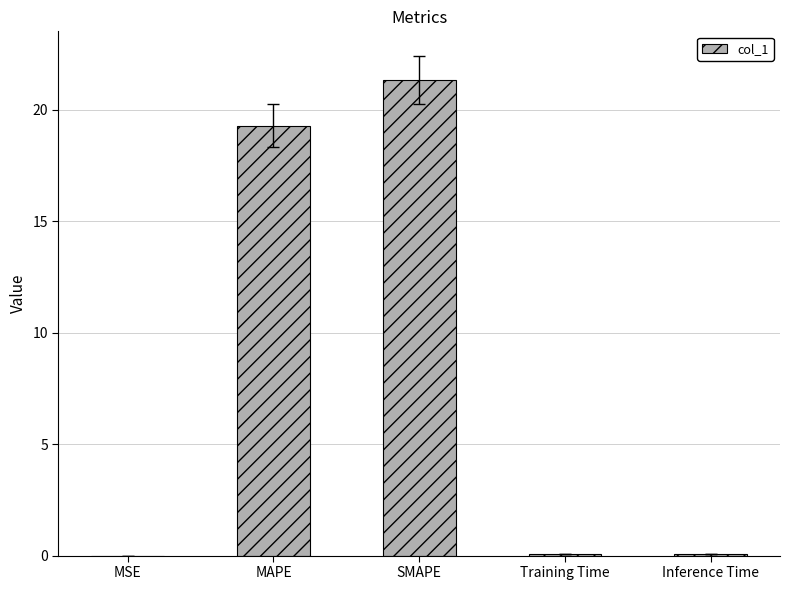

Are the bars grouped side by side (vs. stacked)?

No